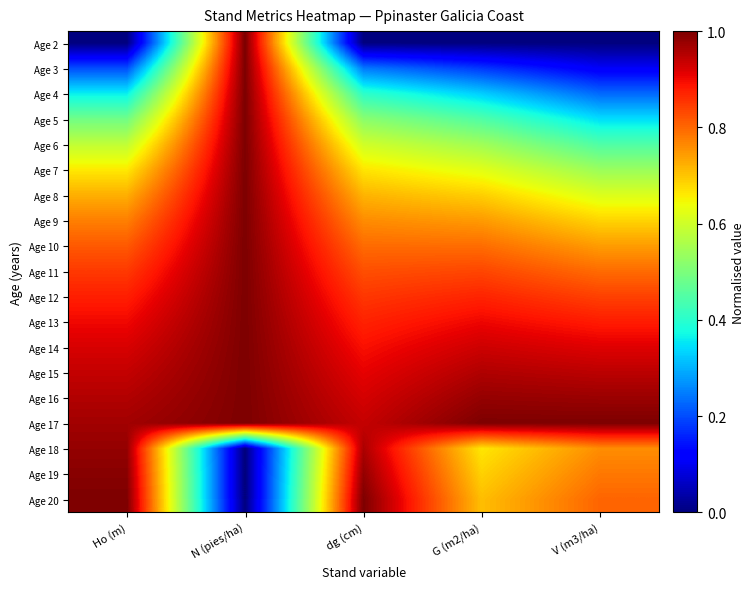

Rank the series by their maximum value, from lowest to highest.

Age 18, Age 19, Age 2, Age 3, Age 4, Age 5, Age 6, Age 7, Age 8, Age 9, Age 10, Age 11, Age 12, Age 13, Age 14, Age 15, Age 16, Age 17, Age 20